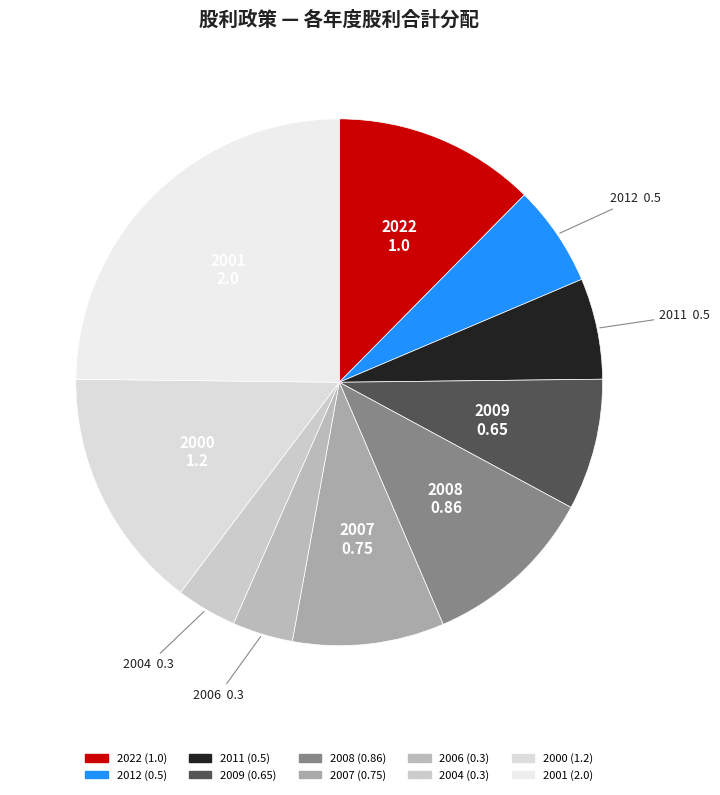

Is there any slice that represents more than half of the pie?

No